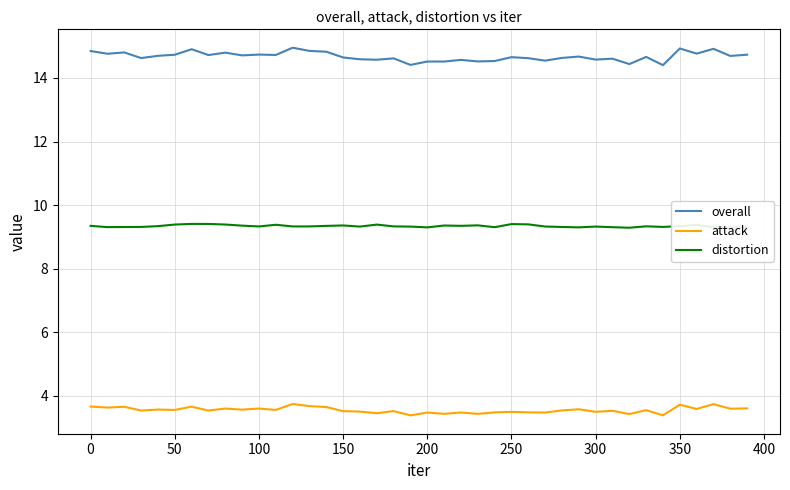

Rank the series by their maximum value, from highest to lowest.

overall, distortion, attack